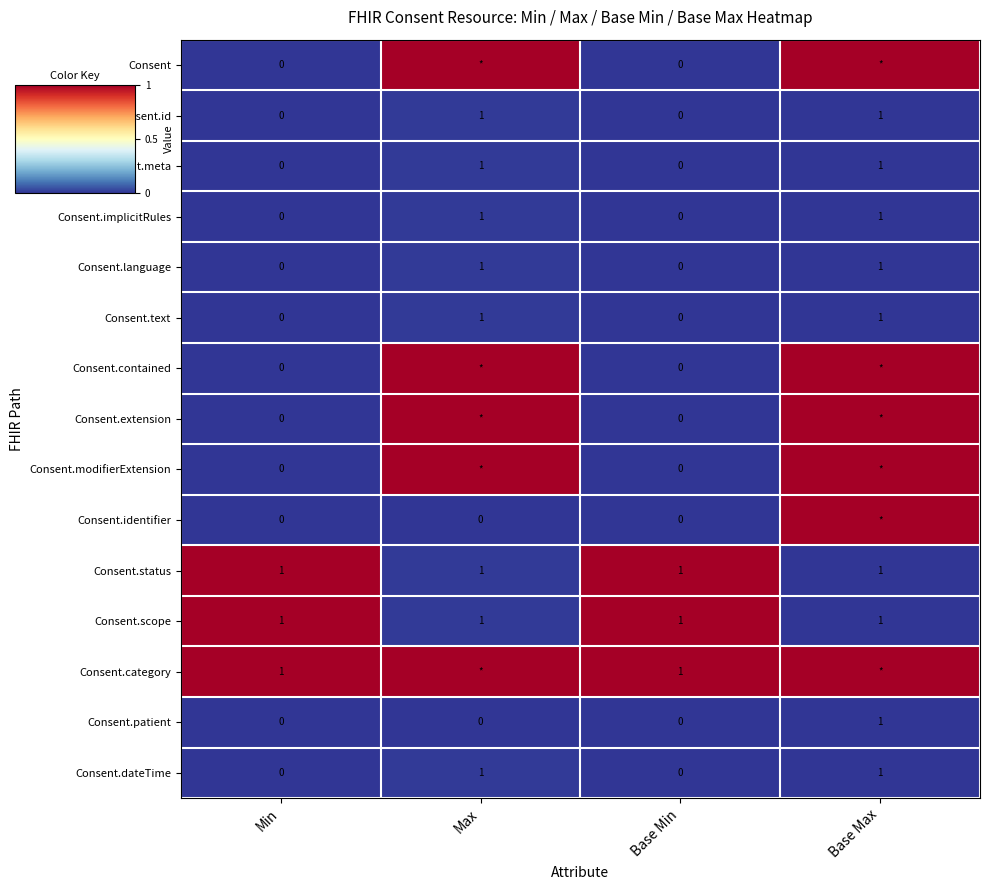

What is the spread (max minus min) of values at Min?

1